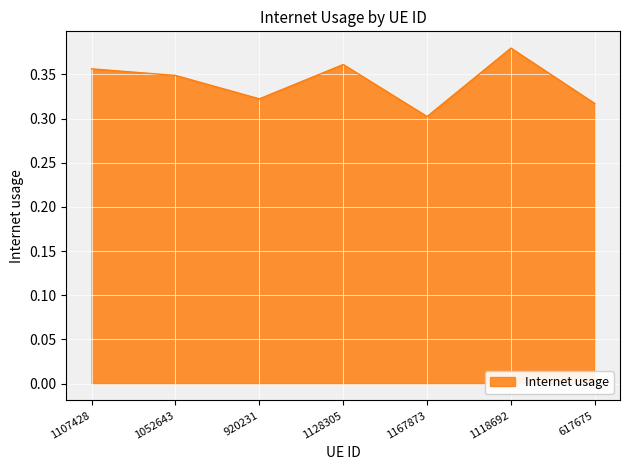

Rank the categories by value from highest to lowest.

1118692, 1128305, 1107428, 1052643, 920231, 617675, 1167873